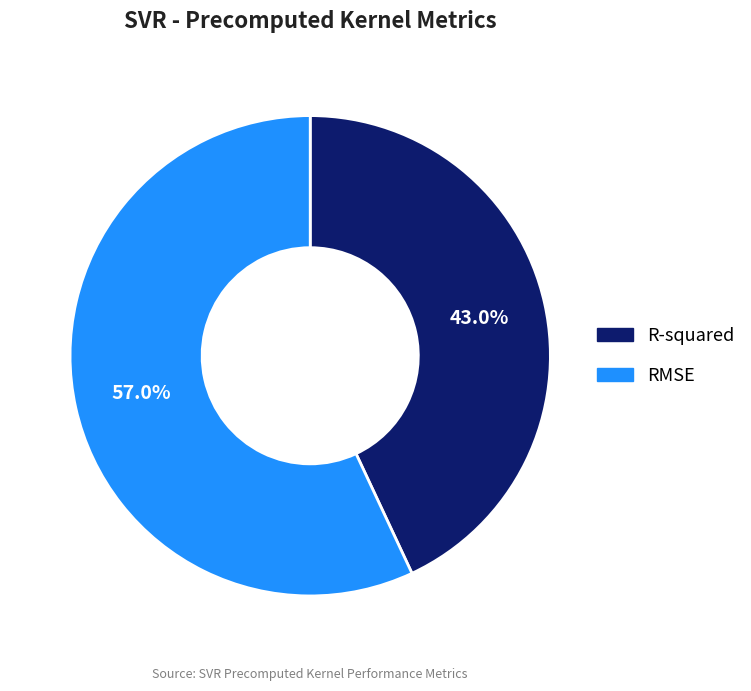

Which has a higher value, RMSE or R-squared?

RMSE